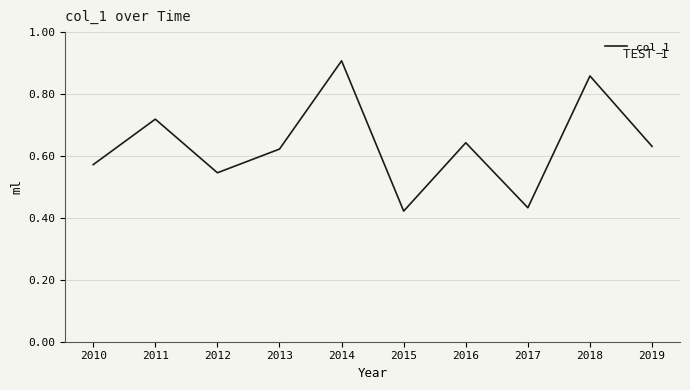

Which has a higher value, 2011 or 2019?

2011